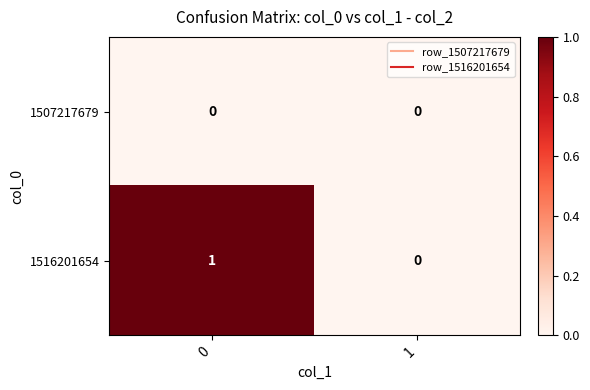

Which series has the largest range (max minus min)?

1516201654